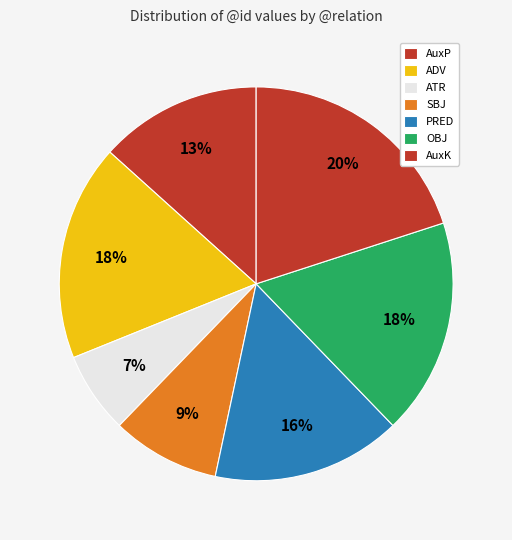

Count the number of slices in the pie.

7